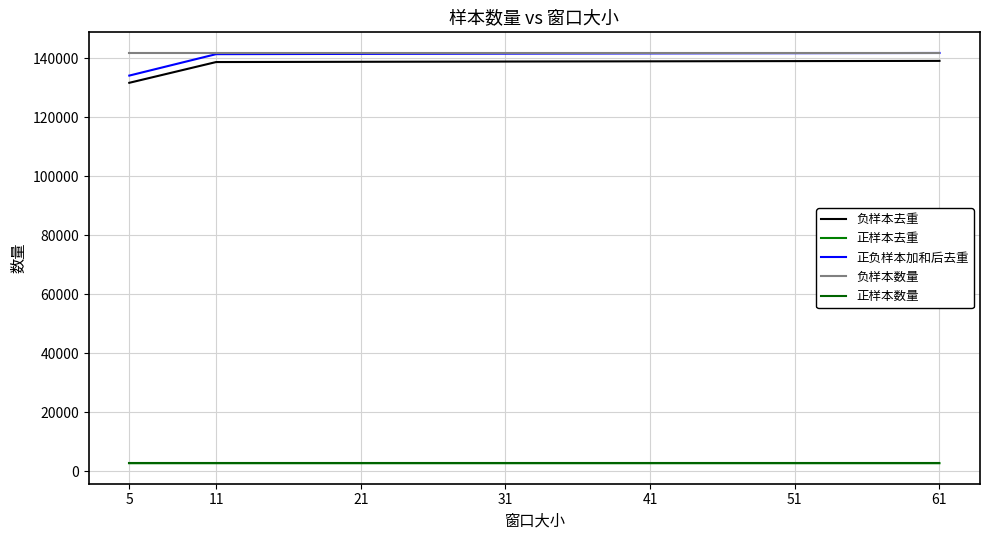

Where is 正样本数量 nearest to the value 2729?

5